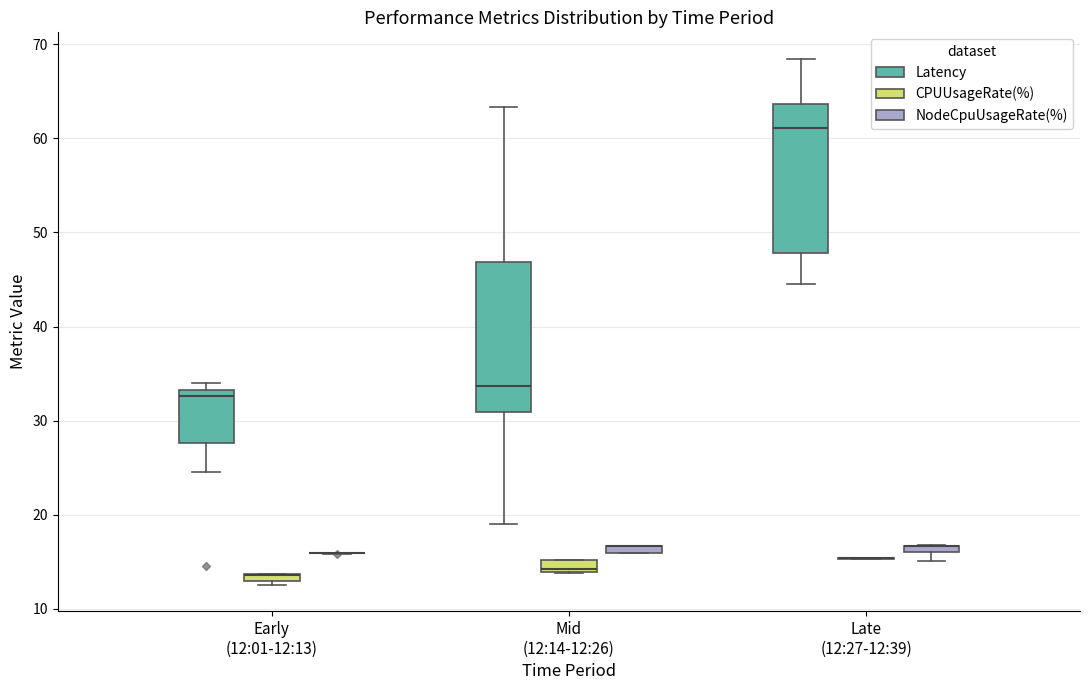

Where is the lower edge of the box for Early (12:01-12:13) (Latency) on the y-axis? The values are not printed on the chart, so give them approximately, as read against the axis.

28